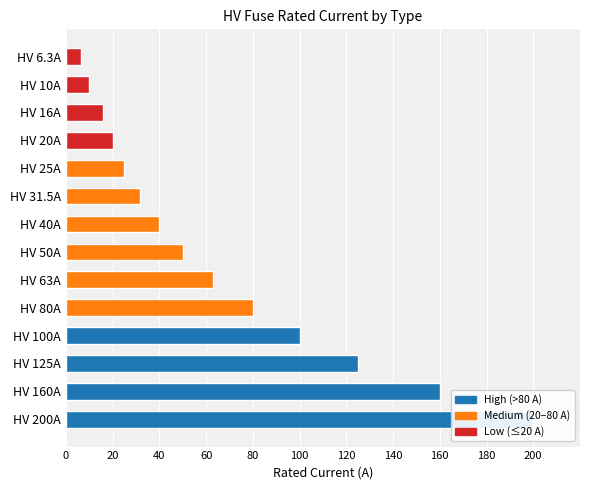

What is the average value?

66.2